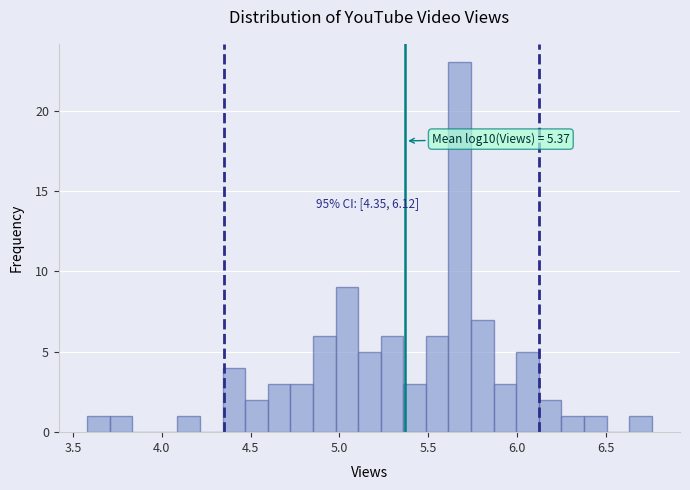

Read against the x-axis, roughly where is the centre of the tallest bar?

5.70